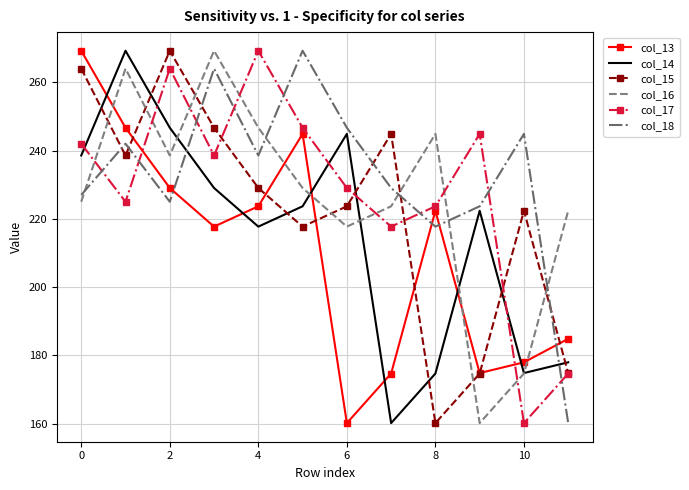

How many intersections are there between col_18 and col_17?

8